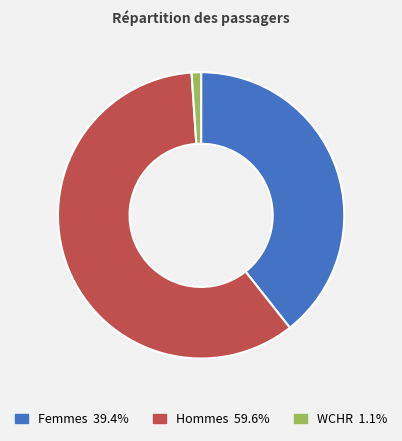

True or false: Femmes accounts for 25% of the total.

False